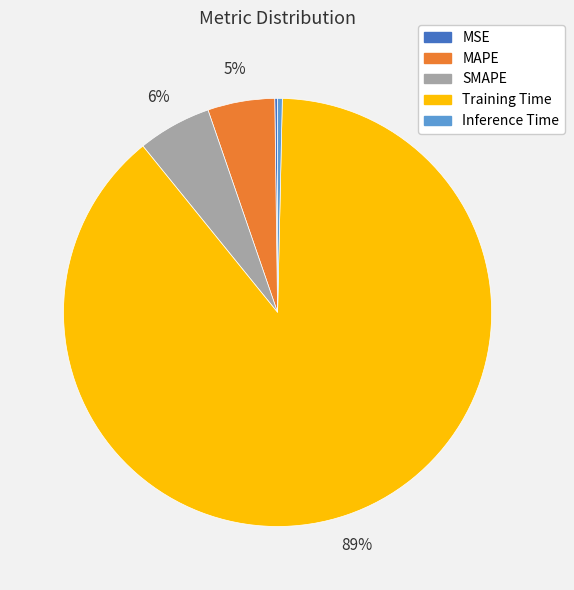

The Inference Time slice represents 15% of the pie. True or false?

False